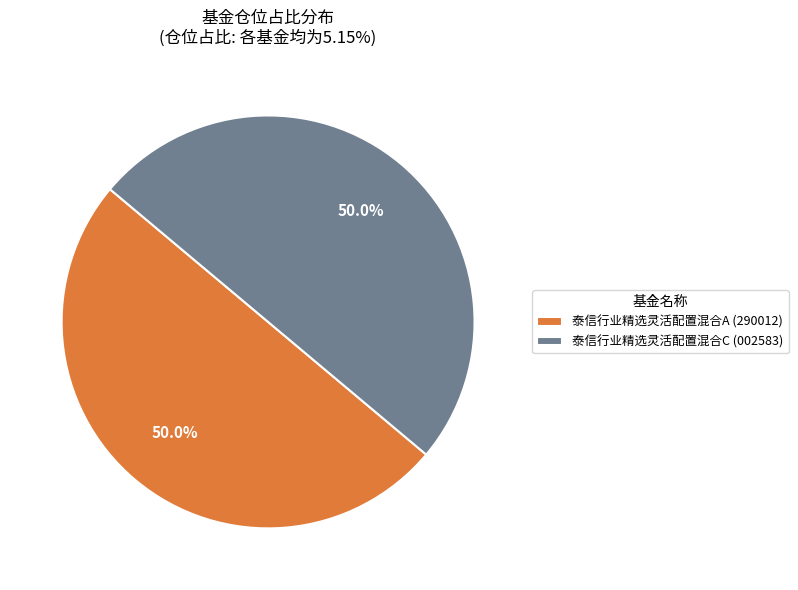

What is the ratio of the value at 泰信行业精选灵活配置混合A (290012) to the value at 泰信行业精选灵活配置混合C (002583)?

1.0